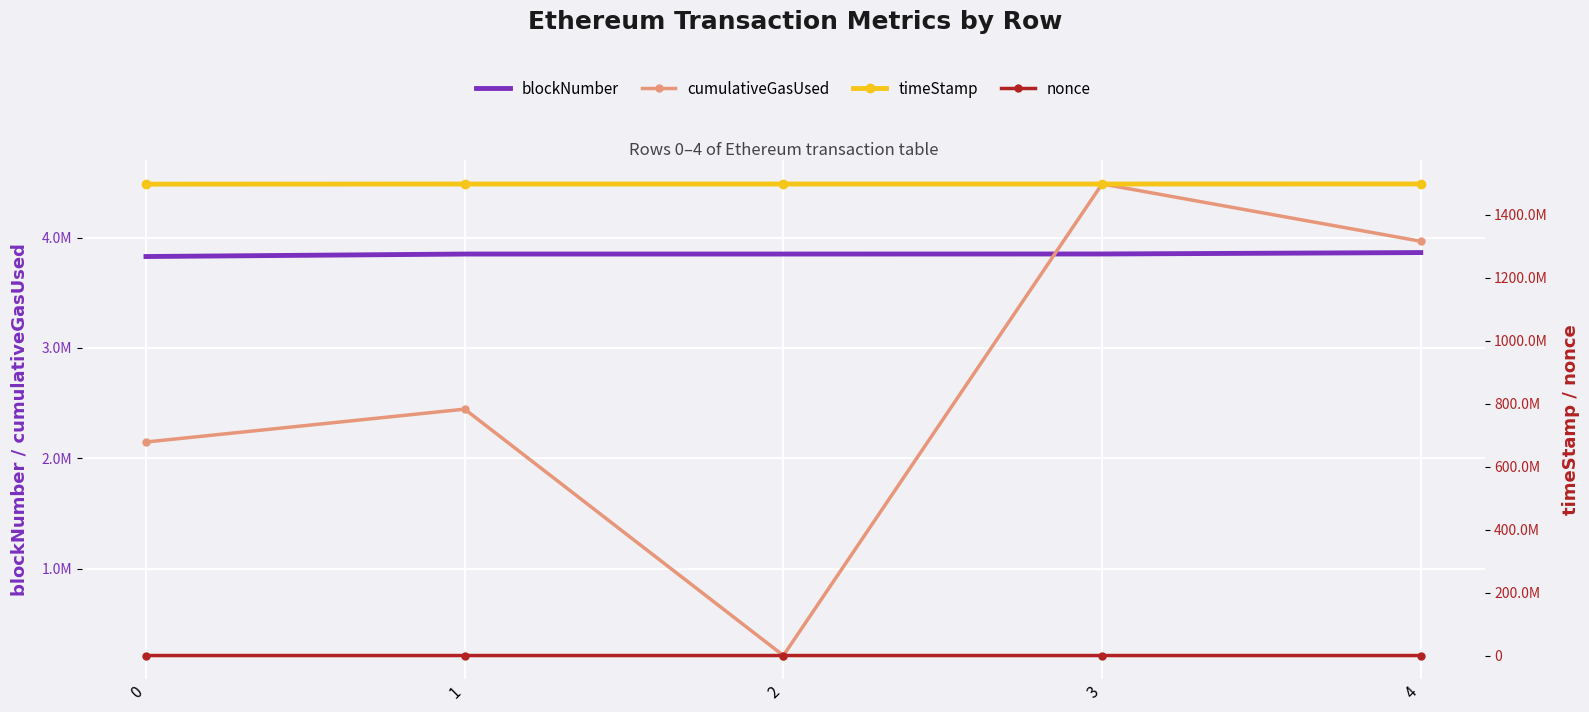

Is it true that timeStamp equals 1497101299 at 1?

True